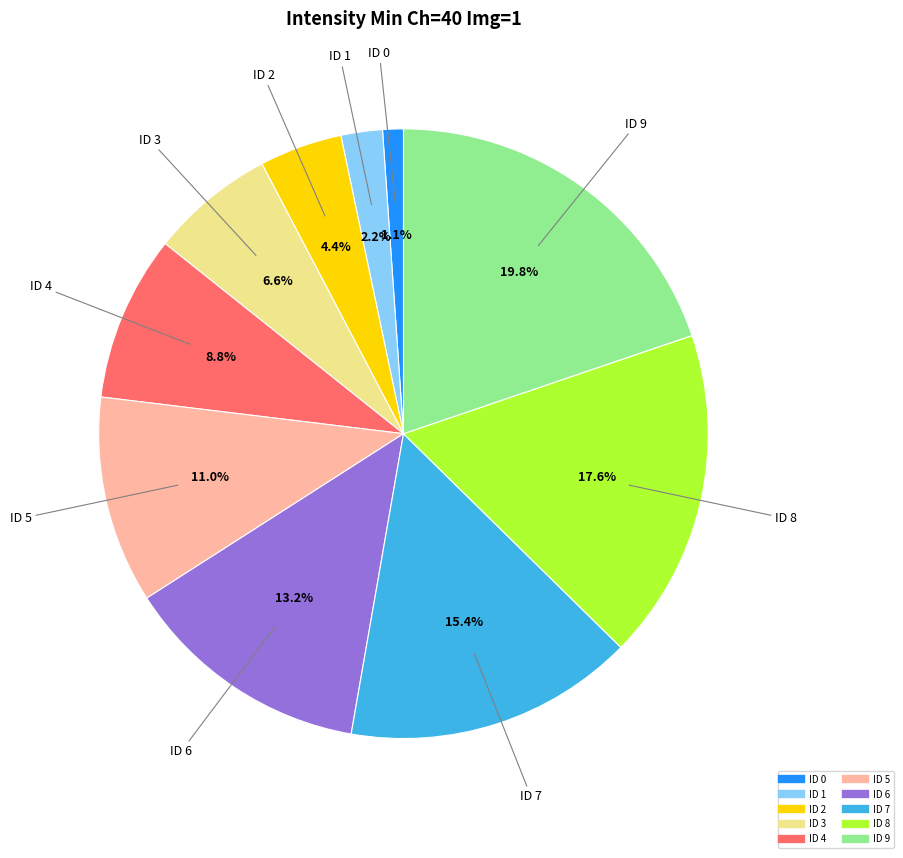

Which category has the smallest portion of the pie?

ID 0